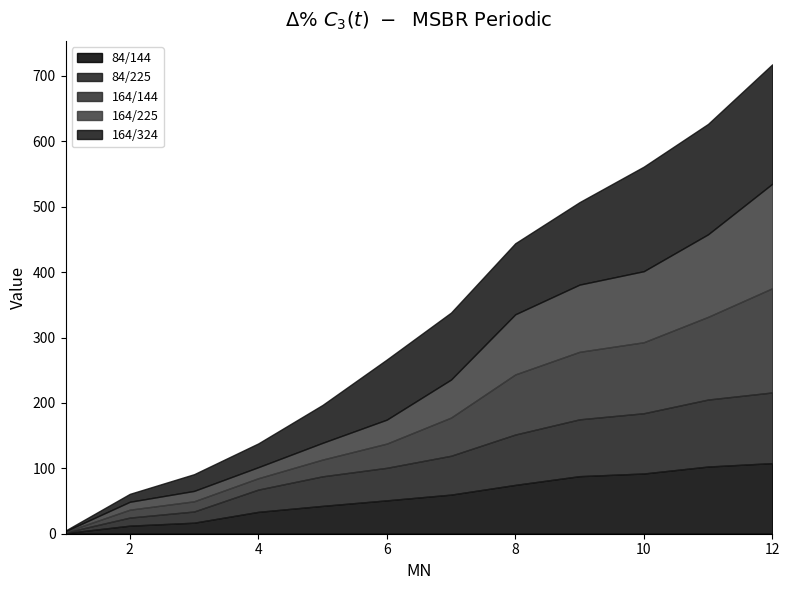

At which label is 84/144 closest to 54?

6